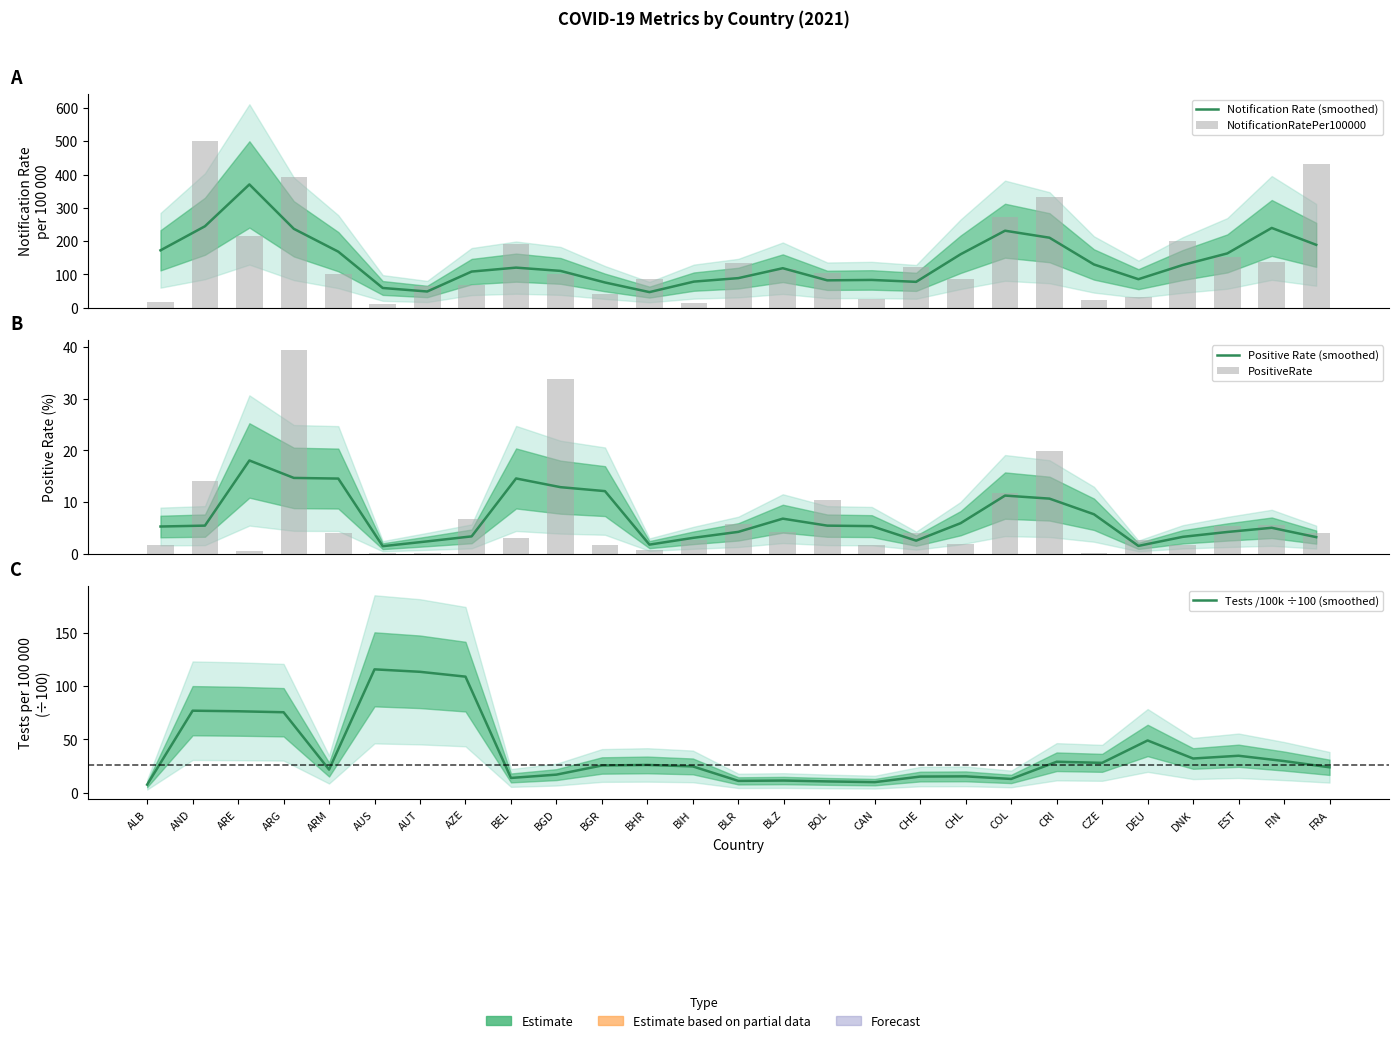

Which category has the lowest value in the NotificationRatePer100000 series?

AUS